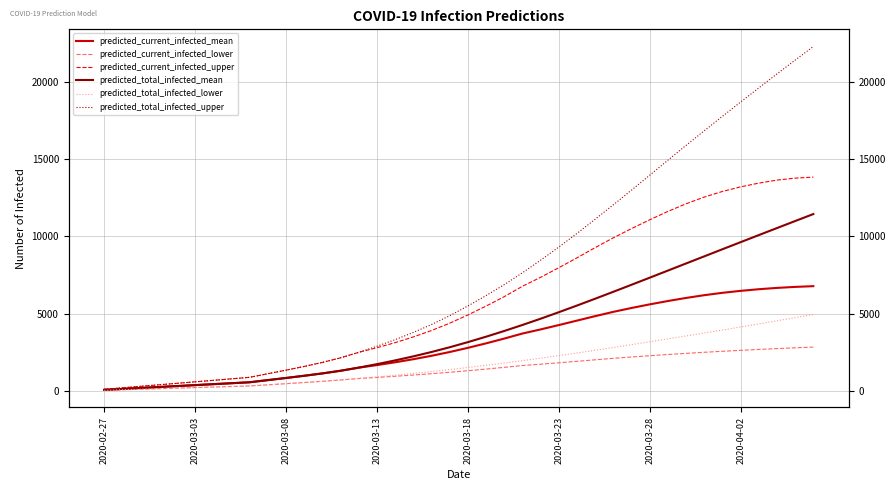

What is the greatest value displayed?

22267